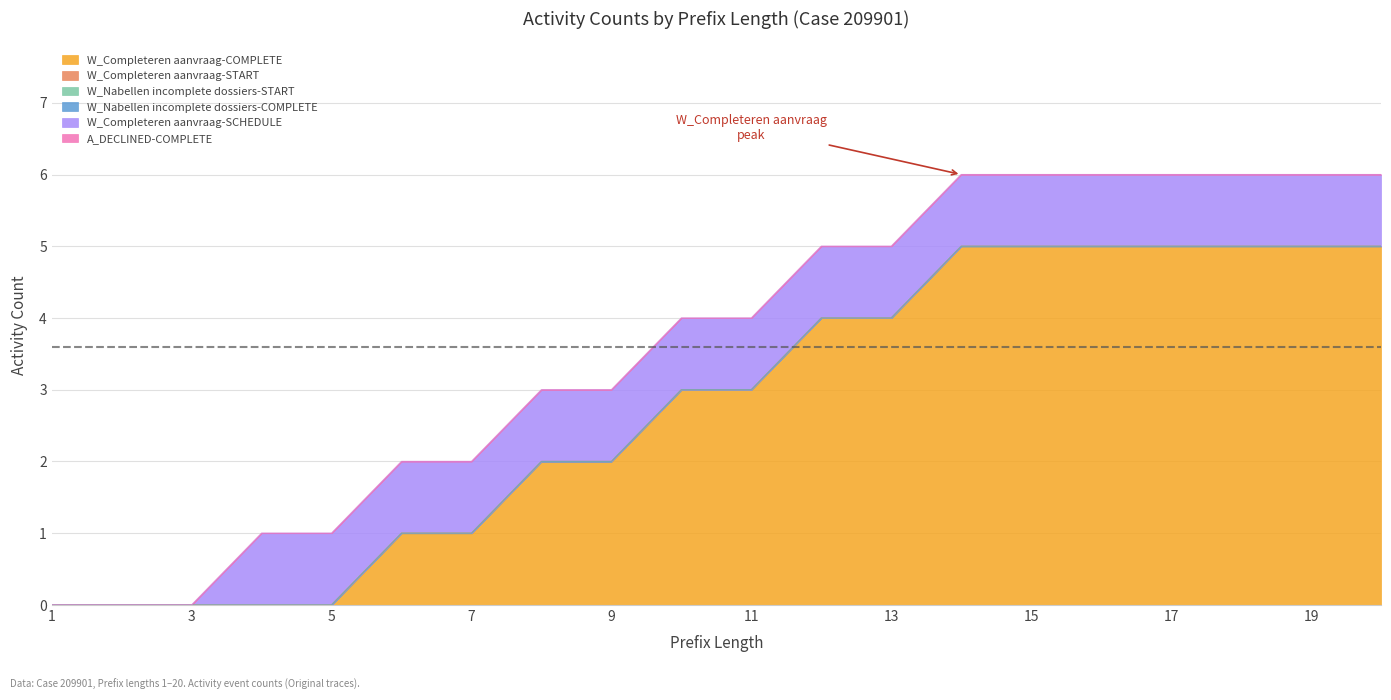

Which series has the largest total across all categories?

W_Completeren aanvraag-COMPLETE